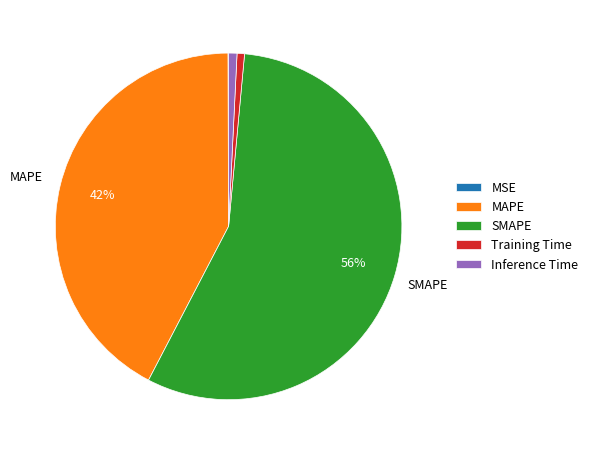

Between Inference Time and MAPE, which is larger?

MAPE